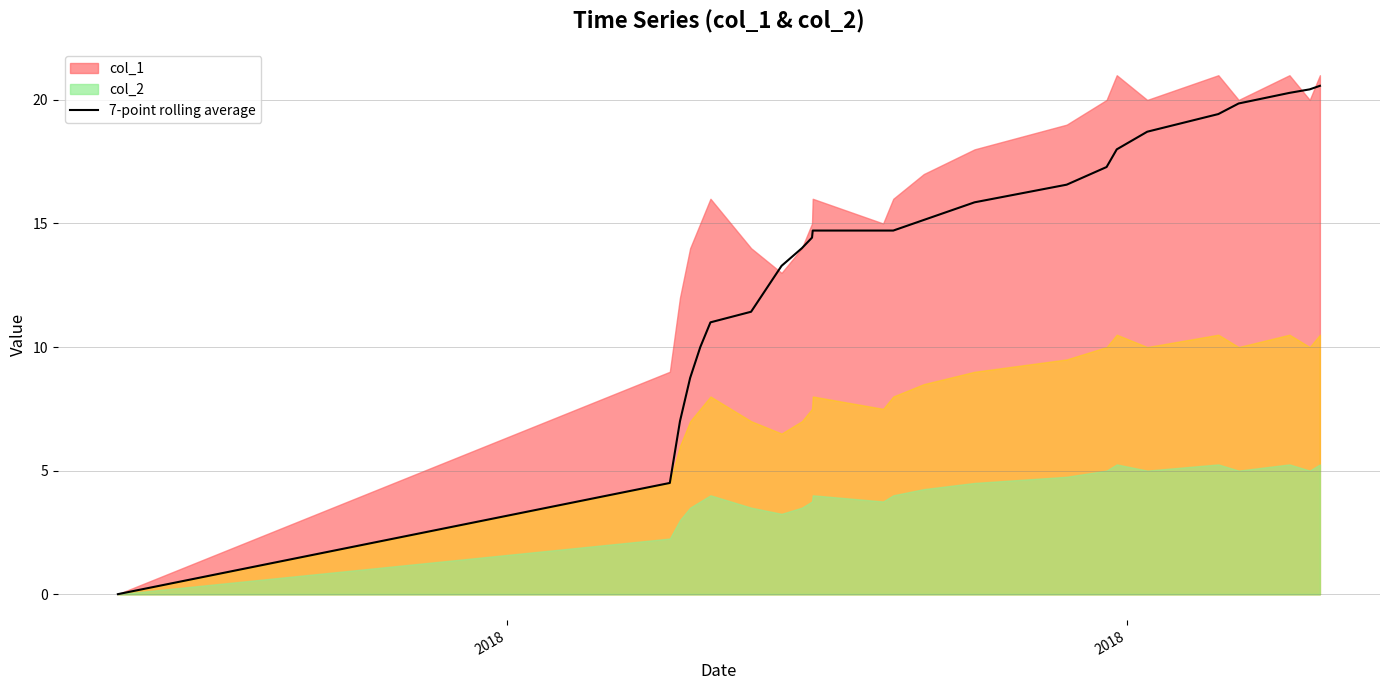

What is the highest value of the 7-point rolling average series?

20.6